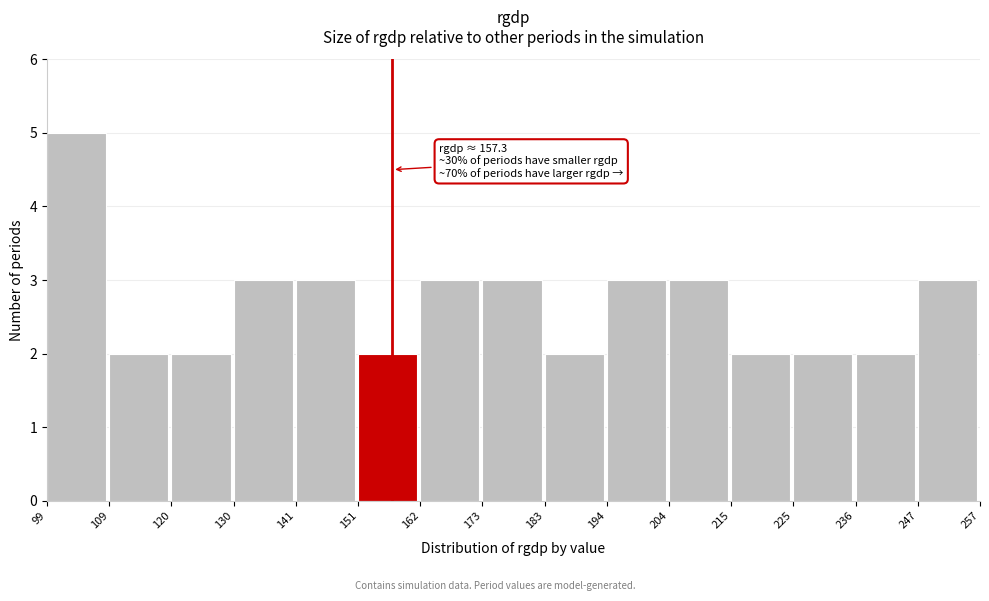

Over which range of the x-axis is the bar tallest?

99 to 109